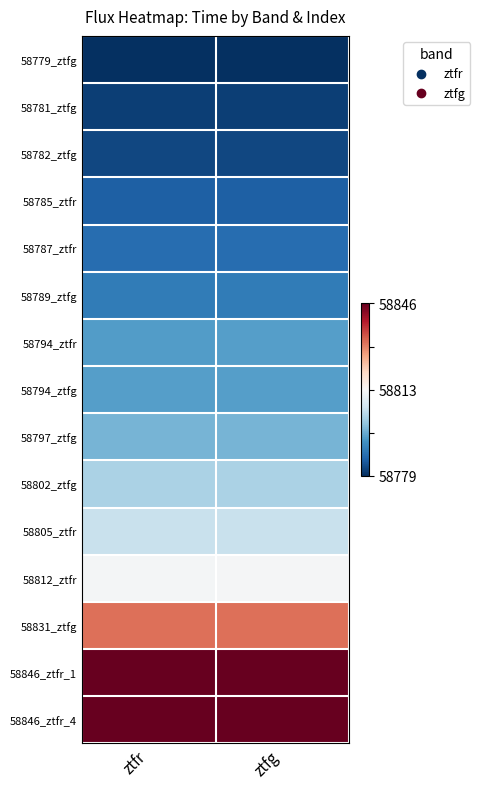

What is the greatest value displayed?

58846.1